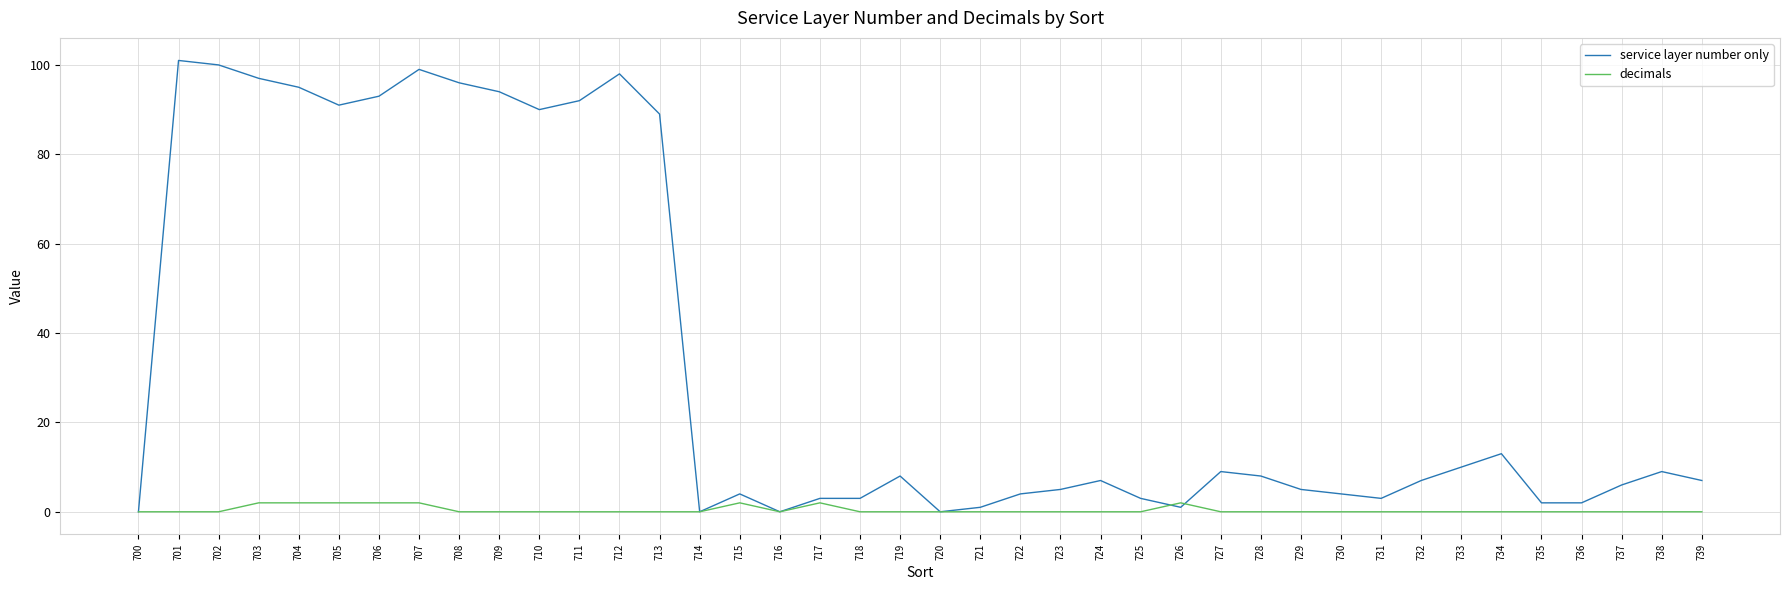

Reading left to right, transcribe all the data shown in this chart.

service layer number only: 0	101	100	97	95	91	93	99	96	94	90	92	98	89	0	4	0	3	3	8	0	1	4	5	7	3	1	9	8	5	4	3	7	10	13	2	2	6	9	7
decimals: 0	0	0	2	2	2	2	2	0	0	0	0	0	0	0	2	0	2	0	0	0	0	0	0	0	0	2	0	0	0	0	0	0	0	0	0	0	0	0	0